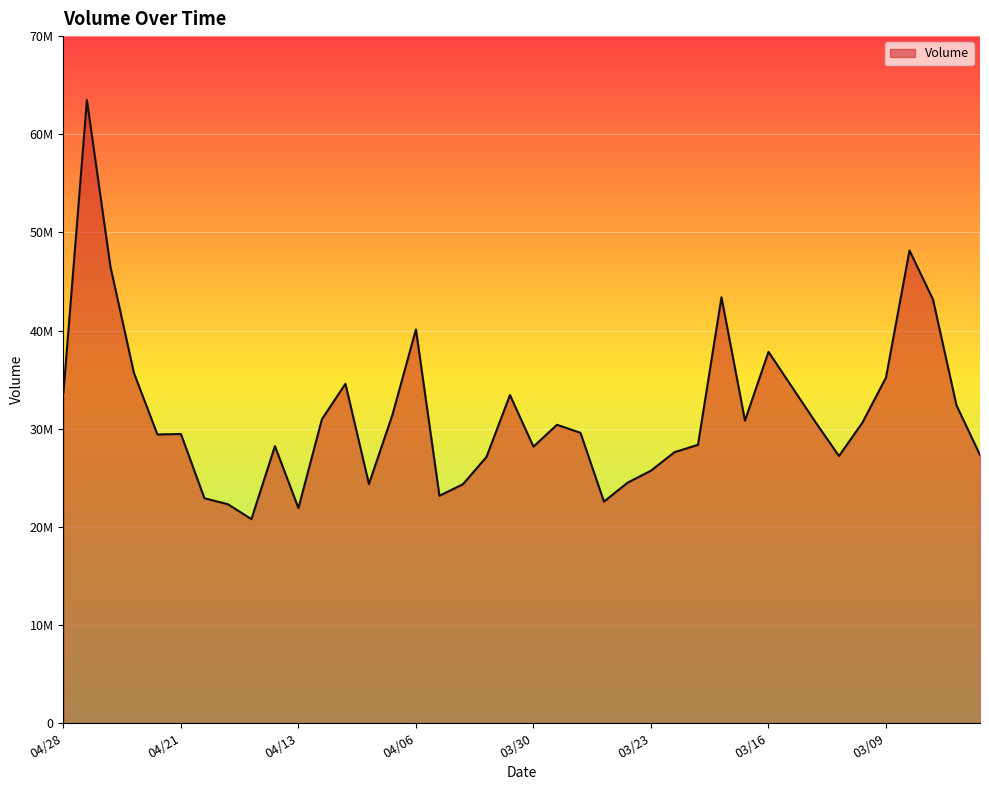

Does the chart have visible grid lines?

Yes